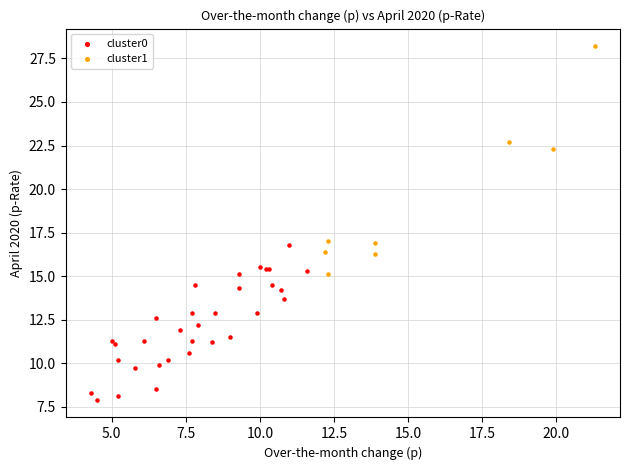

Which series contains the lowest Y value?

cluster0